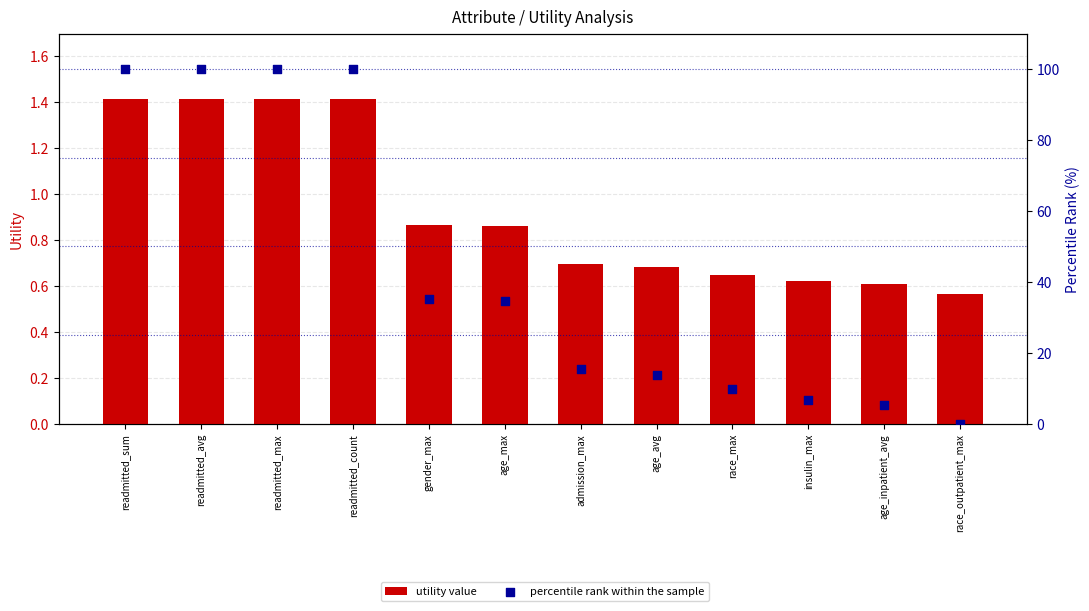

Which series has the largest Y range (max minus min)?

percentile rank within the sample